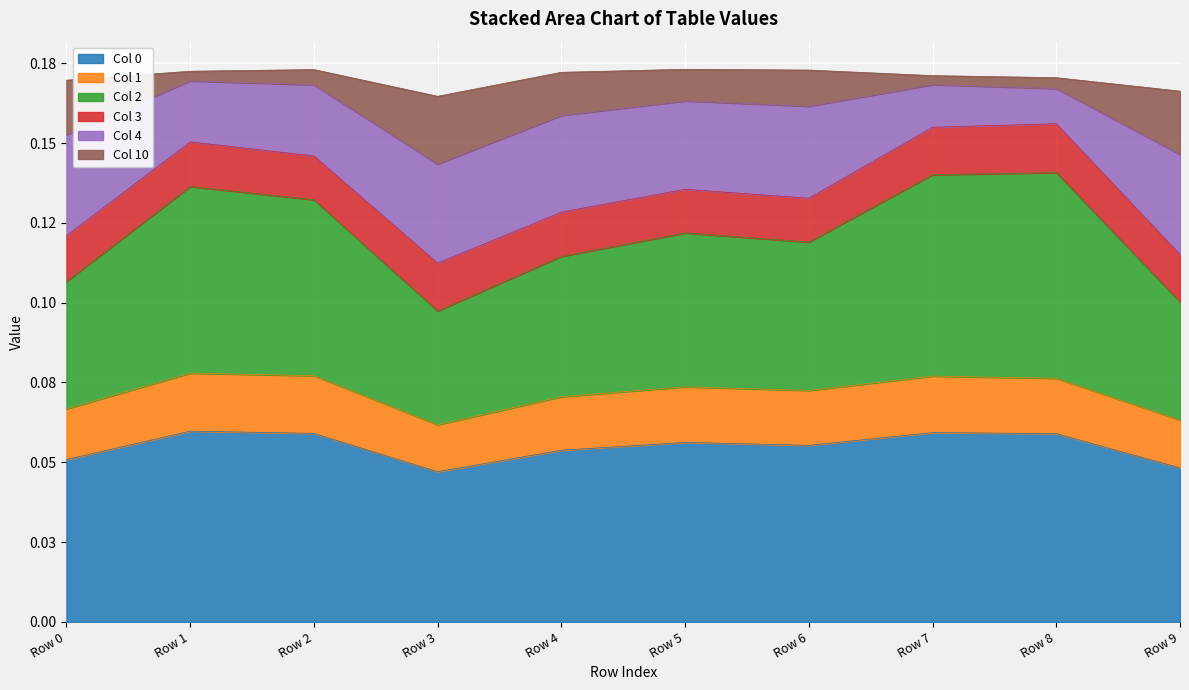

In 2, how many points are lower than both neighbors (excluding endpoints)?

2